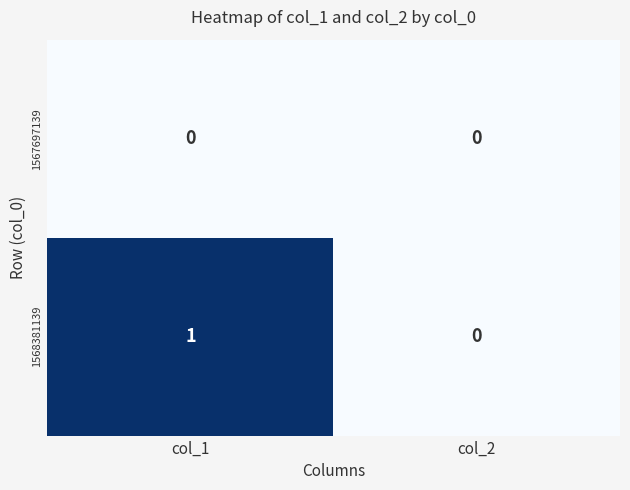

True or false: 1568381139 has a value of 1 at col_1.

True